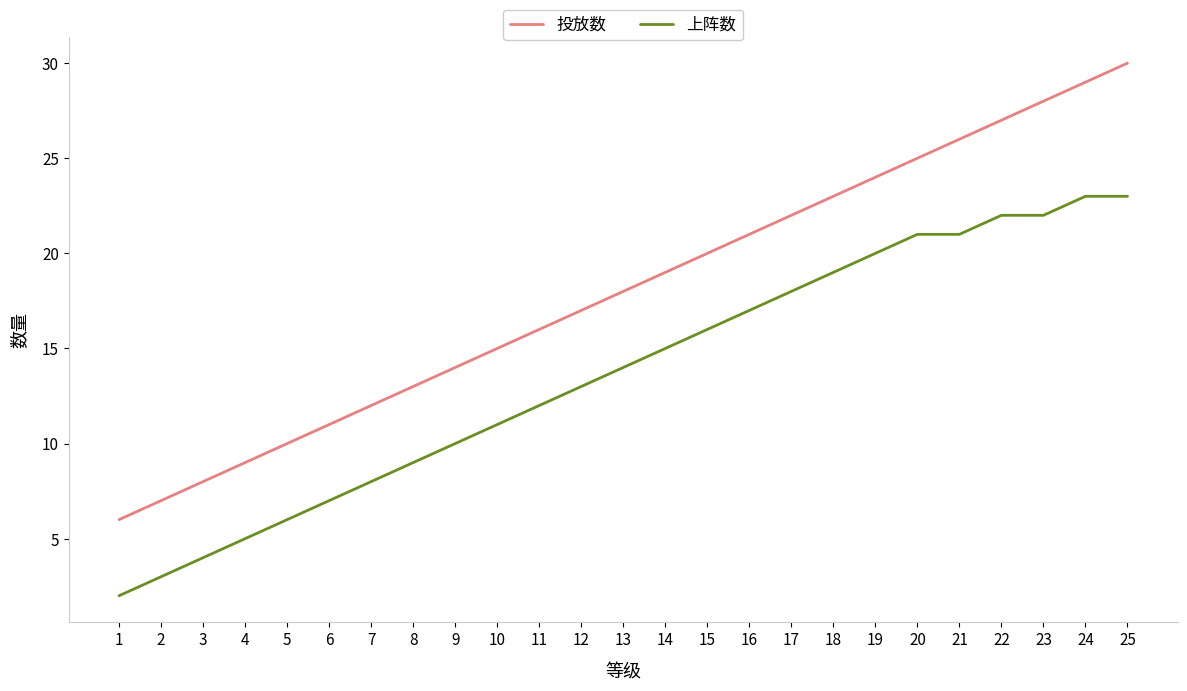

What is the average value of the 投放数 series?

18